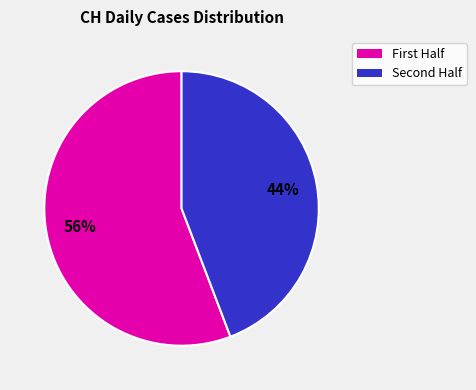

Does any single category account for the majority?

Yes